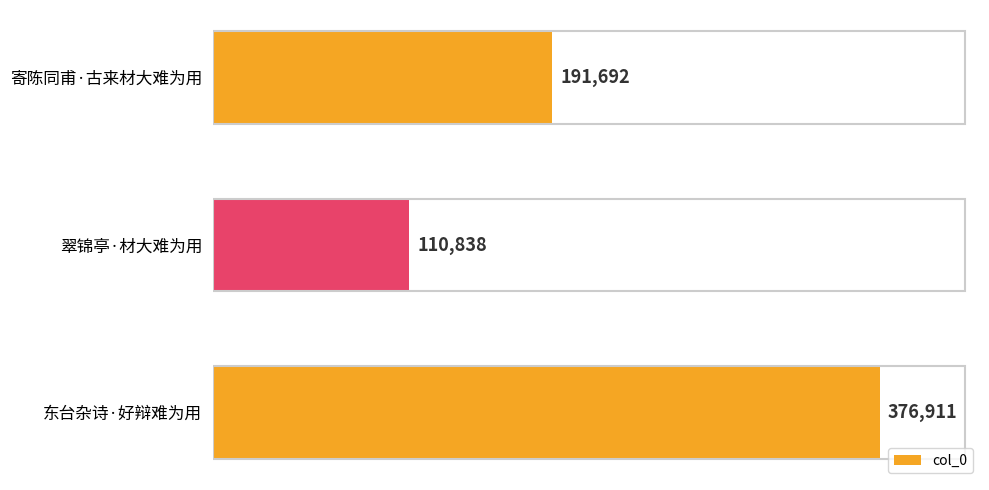

Count the values in the range 110838 to 376911.

3